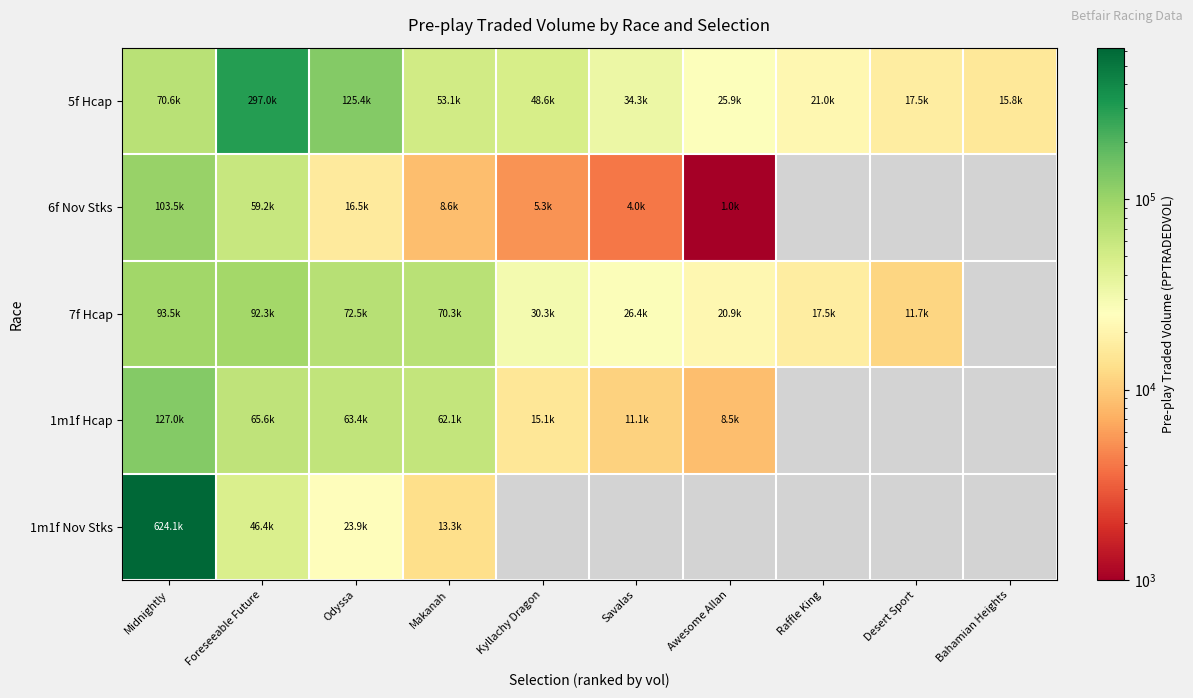

Which series changed the most between Foreseeable Future and Raffle King?

5f Hcap